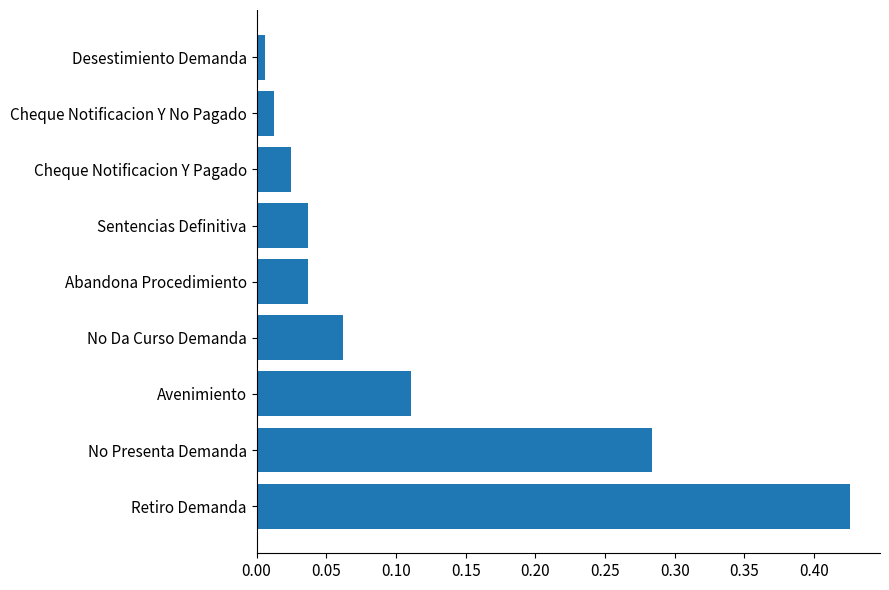

True or false: the data shows 0.2 at Retiro Demanda.

False